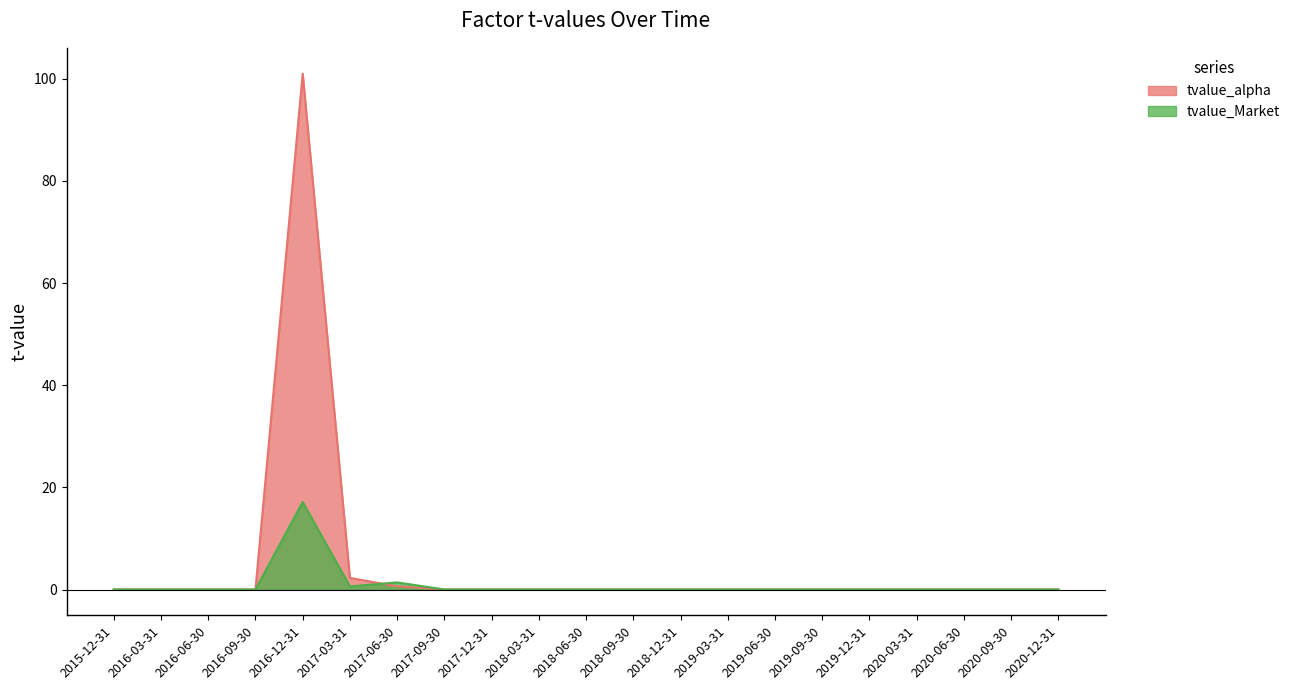

Is the value of tvalue_Market at 2019-09-30 greater than the value of tvalue_alpha at 2016-09-30?

No